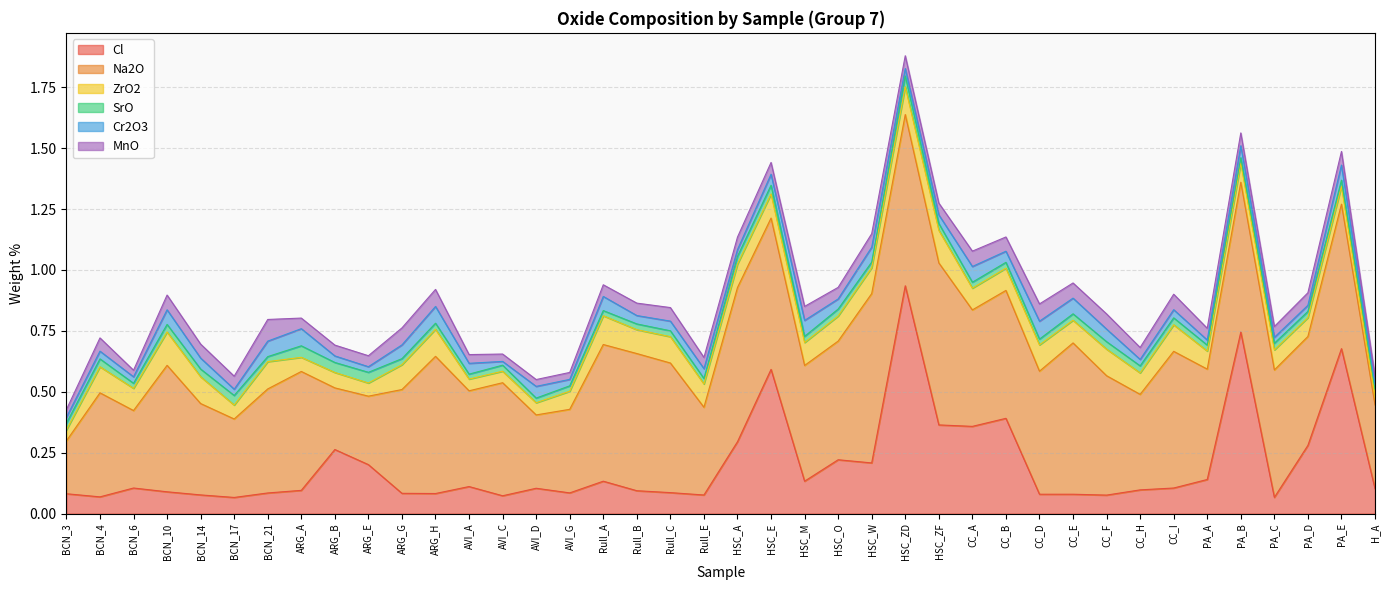

Rank the series by their maximum value, from highest to lowest.

Cl, Na2O, ZrO2, MnO, Cr2O3, SrO